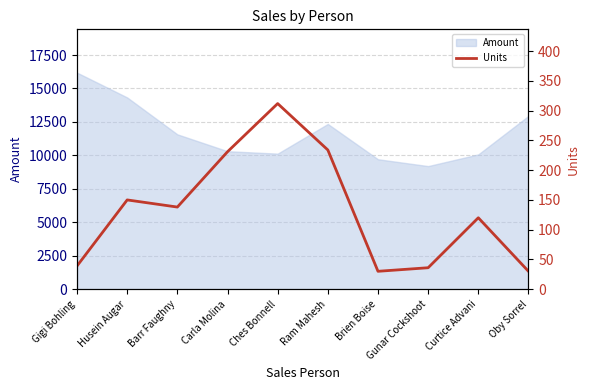

How many data points are less than 138?

5